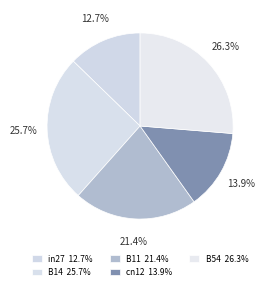

Count the number of slices in the pie.

5